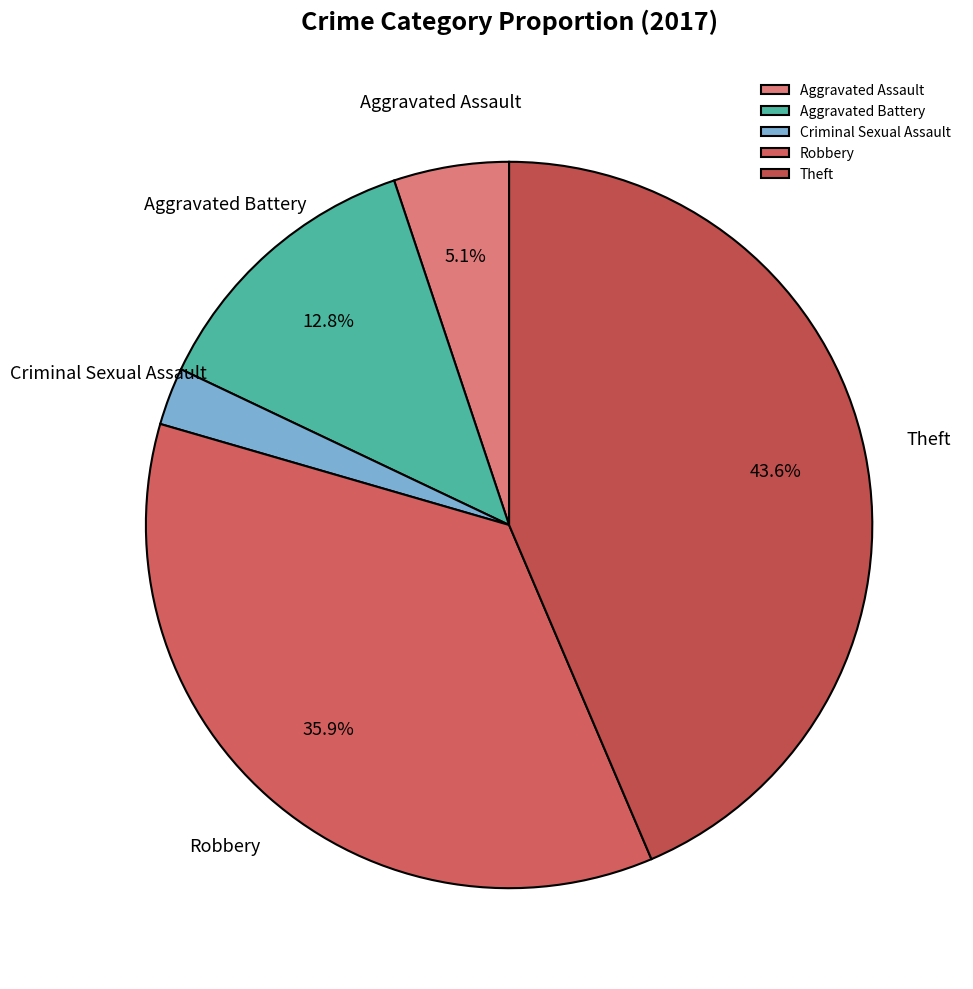

To the nearest percent, what is the difference between the Theft and Criminal Sexual Assault slice percentages?

41%